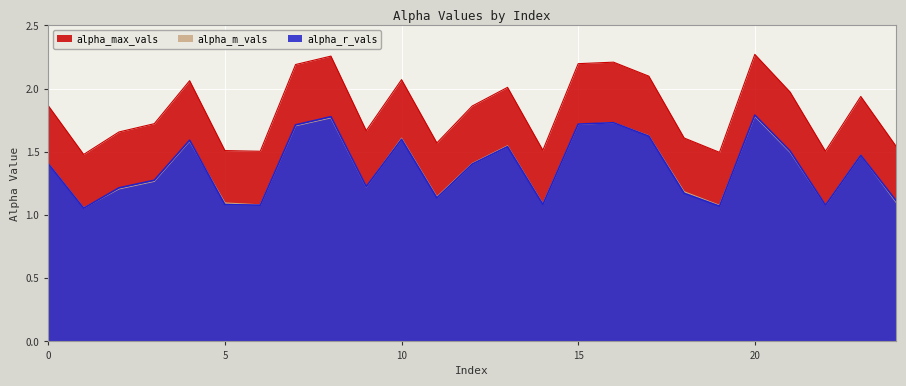

What is the total value across all series at 14?

3.7